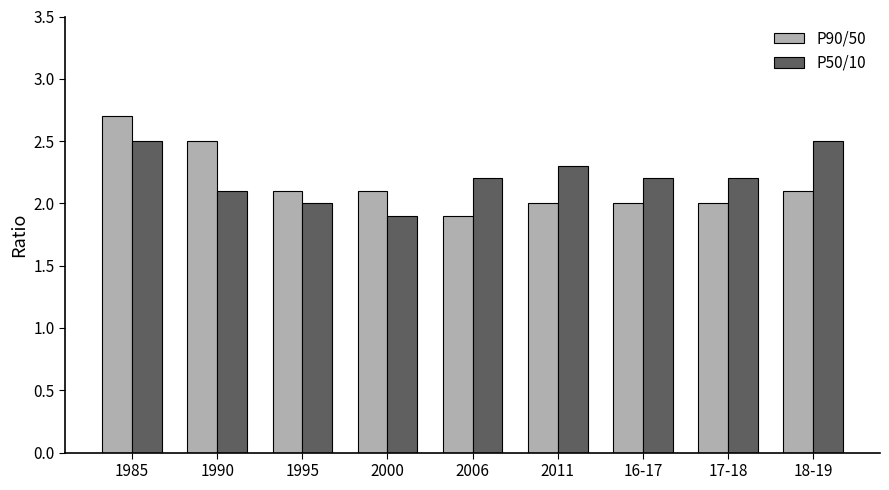

Which series changed the most between 1985 and 16-17?

P90/50